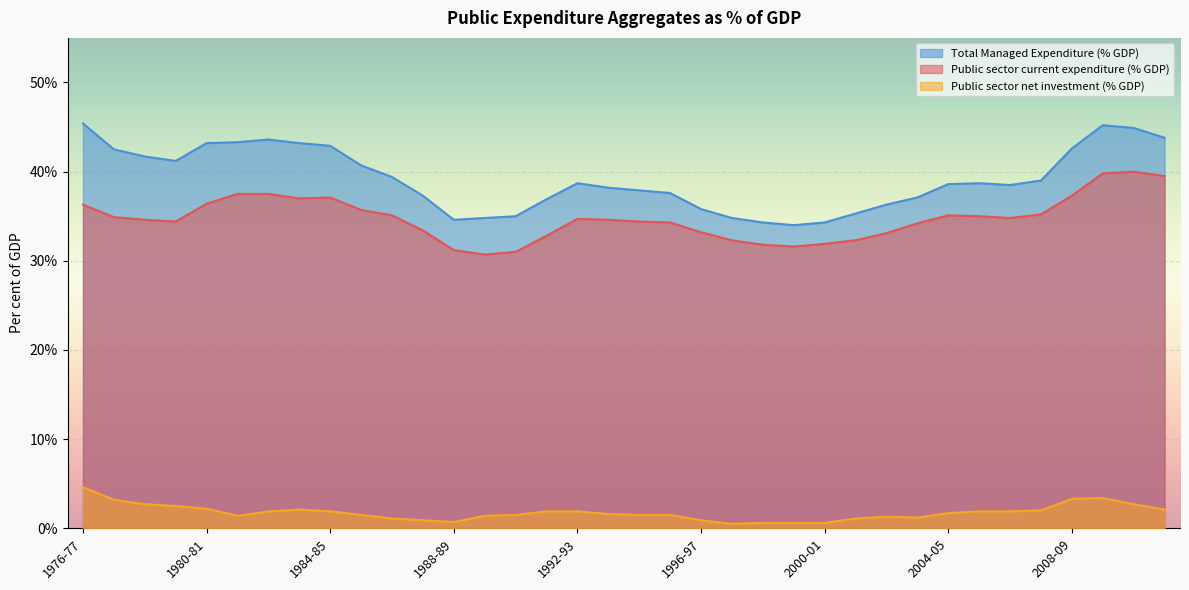

What is the average value of the Public sector current expenditure (% GDP) series?

34.7